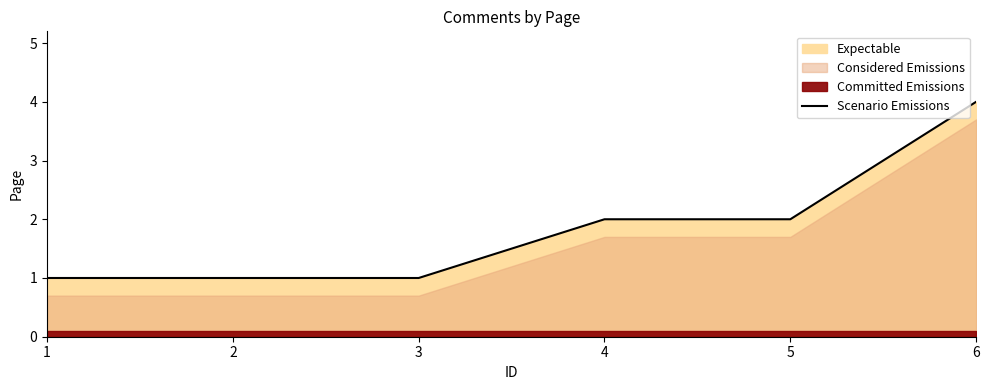

The chart shows a value of 2 at 1. True or false?

False